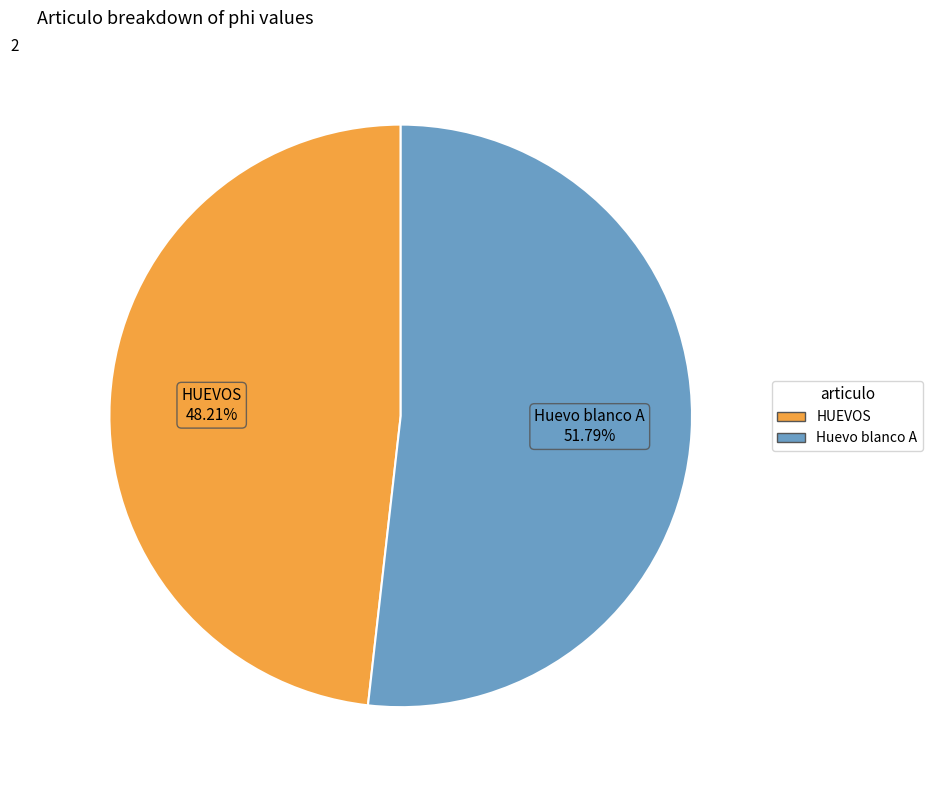

Is it true that HUEVOS is 48% of the pie?

True